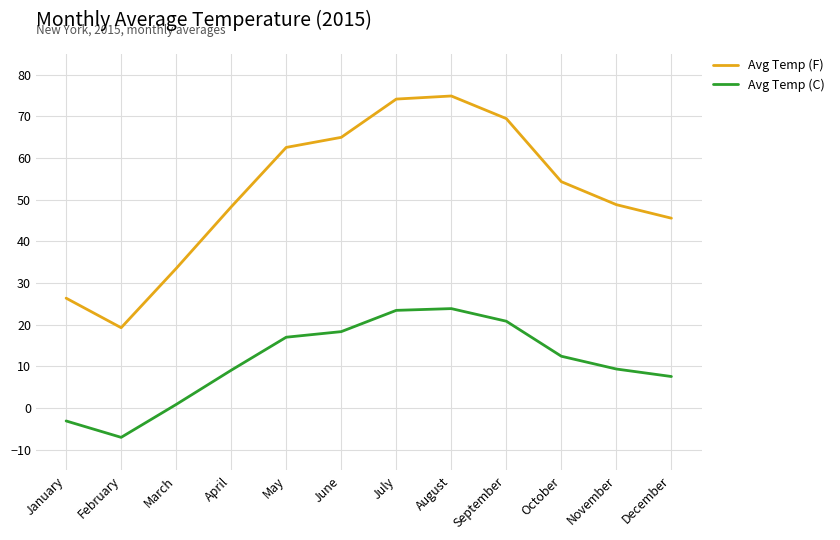

In Avg Temp (C), how many points are lower than both neighbors (excluding endpoints)?

1